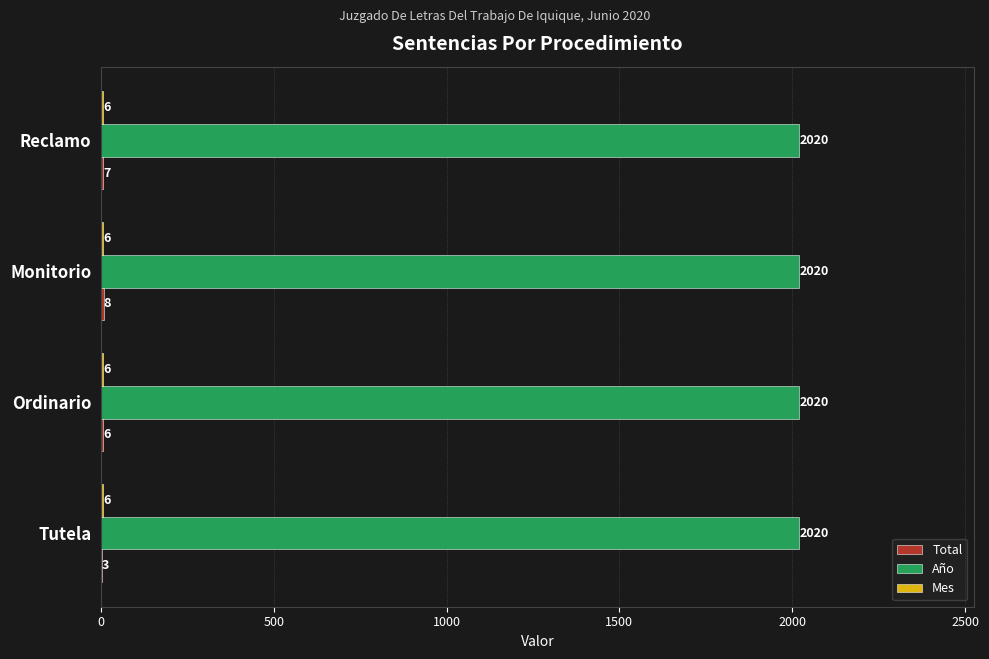

What is the sum of the Año values at Monitorio and Reclamo?

4040